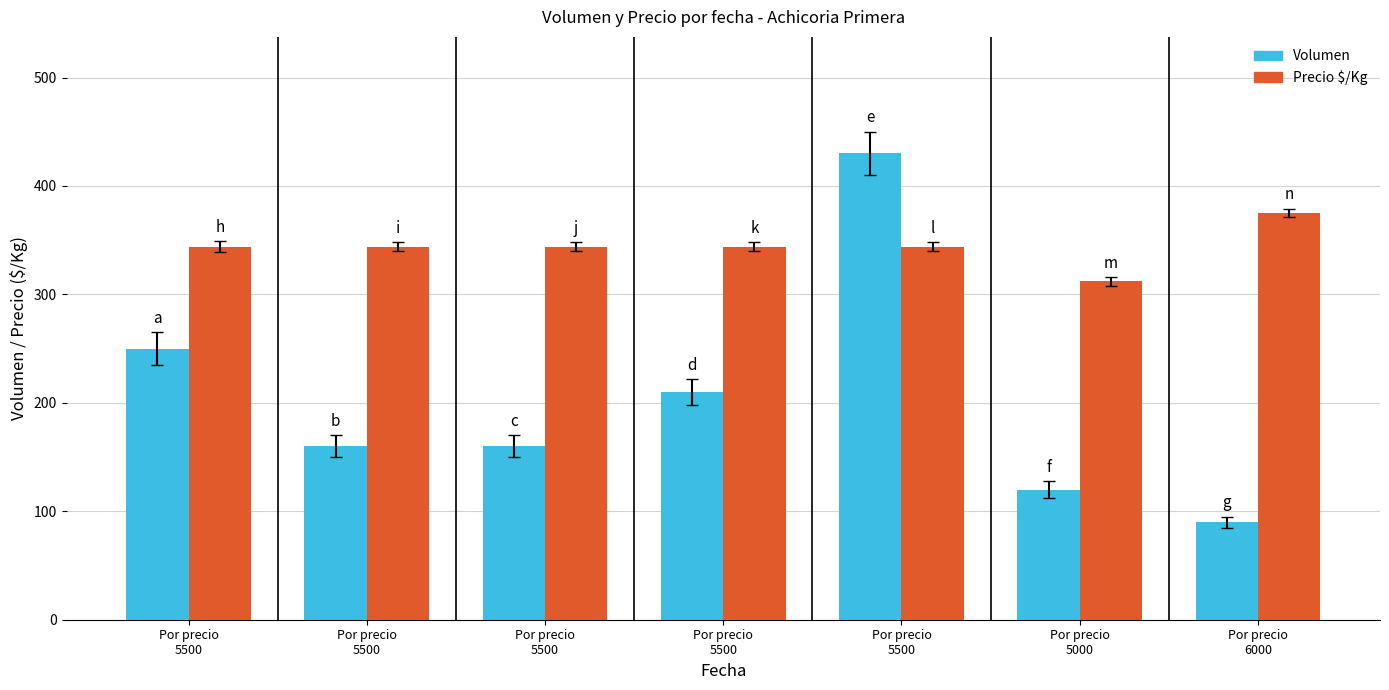

Which series has the largest range (max minus min)?

Volumen